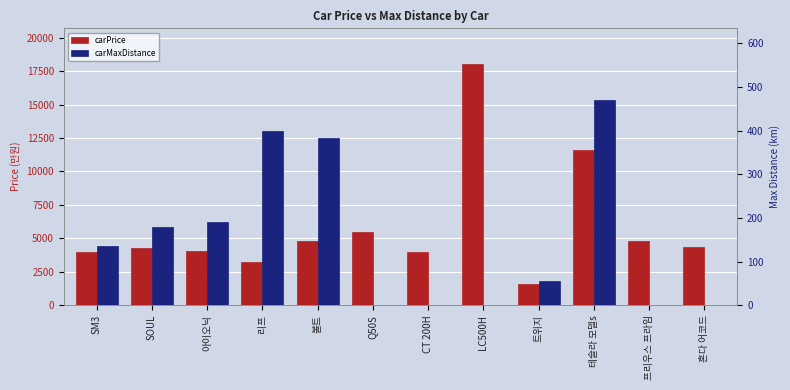

How many data points in carMaxDistance are less than 135?

6